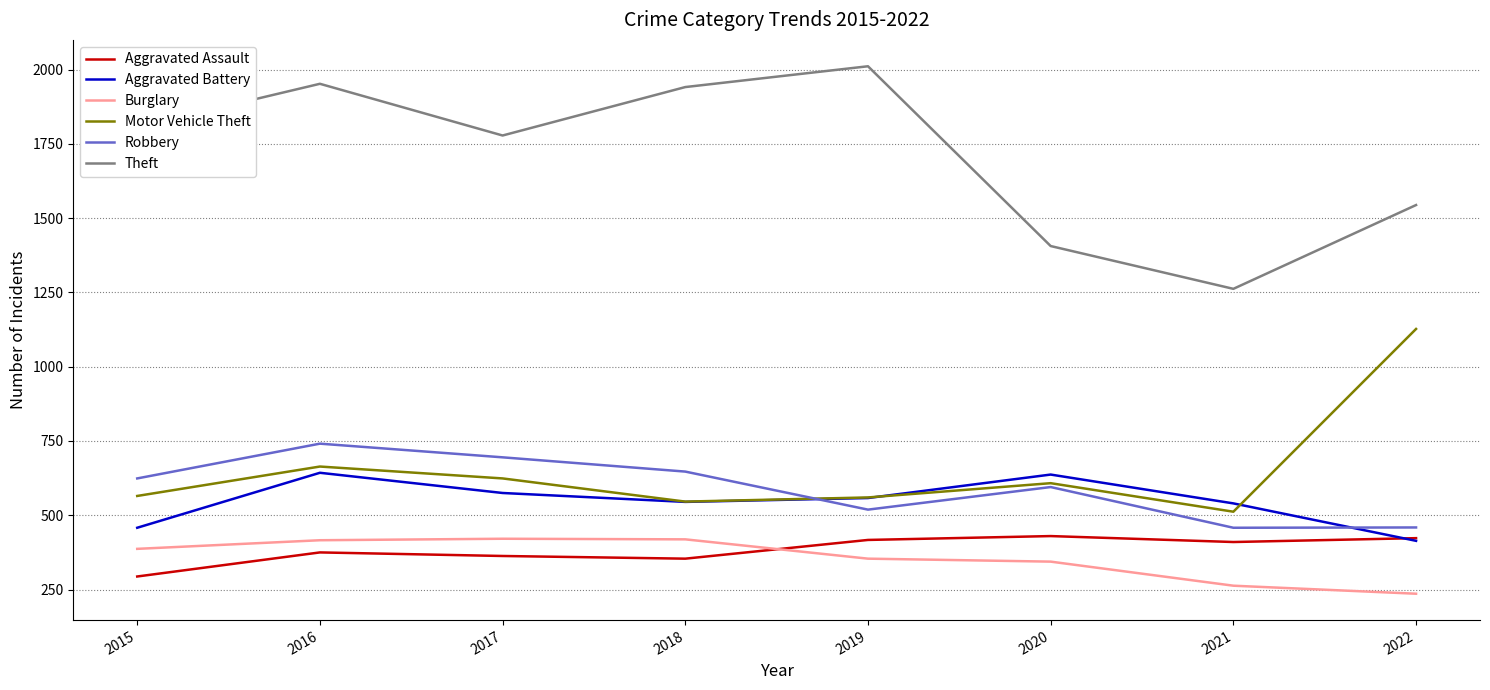

Is it true that Motor Vehicle Theft equals 119 at 2018?

False